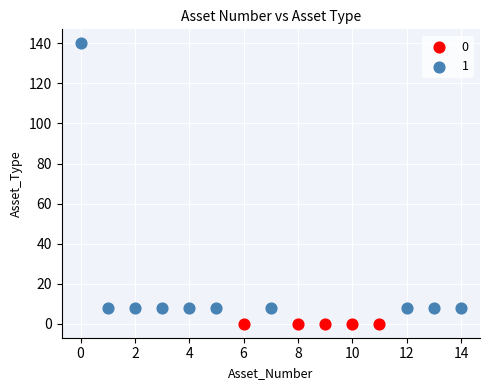

What are all the series names shown in the legend?

0, 1